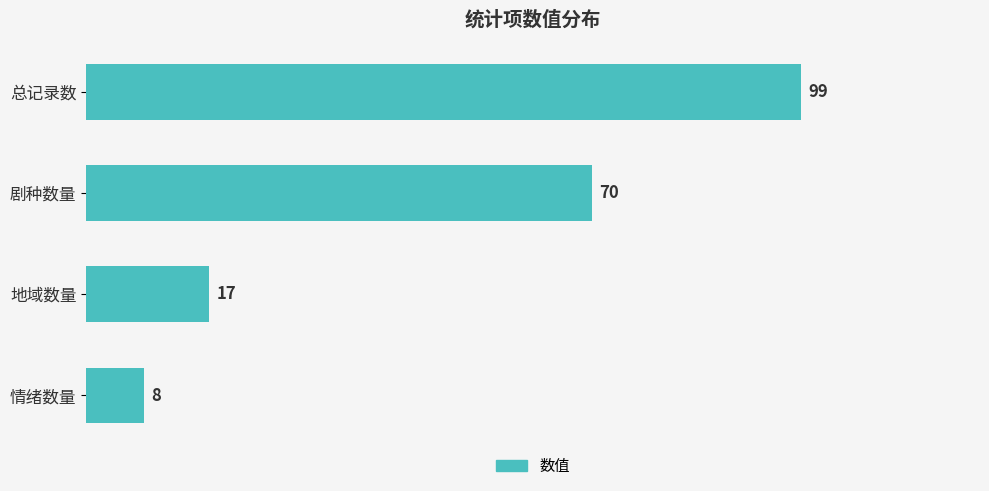

At which label is the value closest to 53?

剧种数量